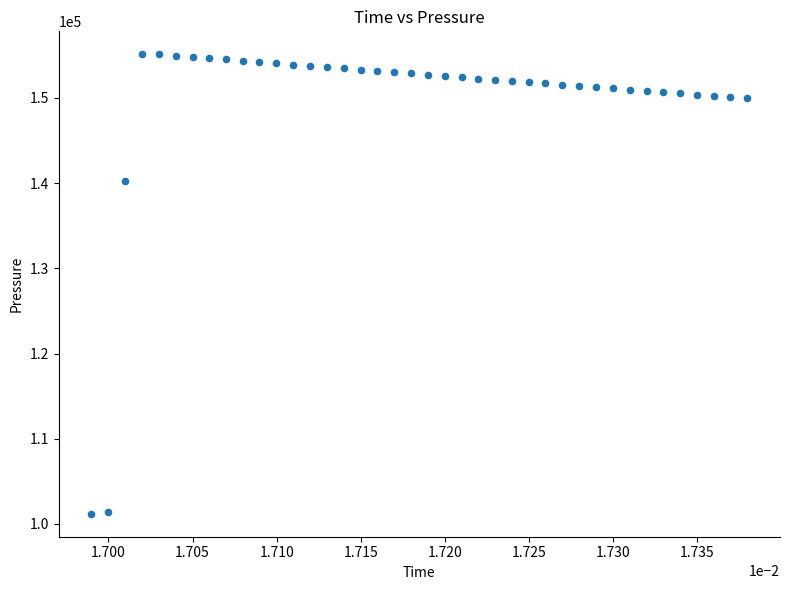

What Y value in the scatter plot is closest to 128152?

140276.9